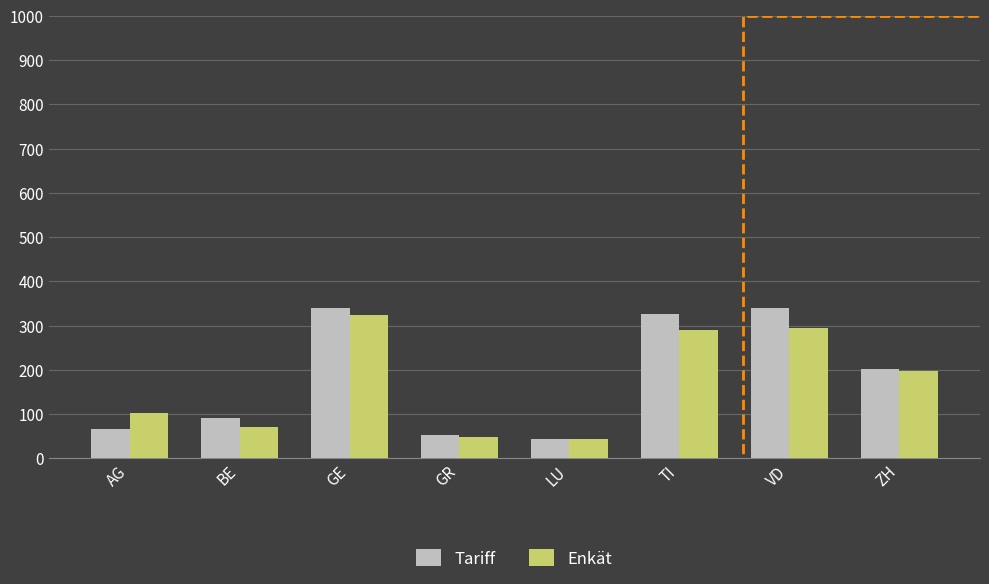

Count the number of categories in the chart.

8